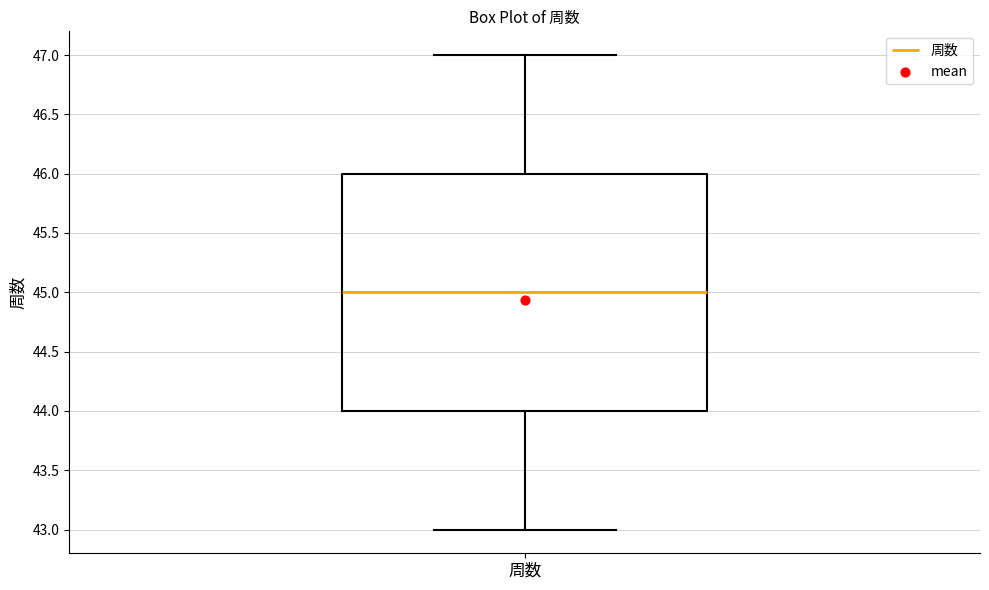

Where is the lower edge of the box for 周数 on the y-axis? The values are not printed on the chart, so give them approximately, as read against the axis.

44